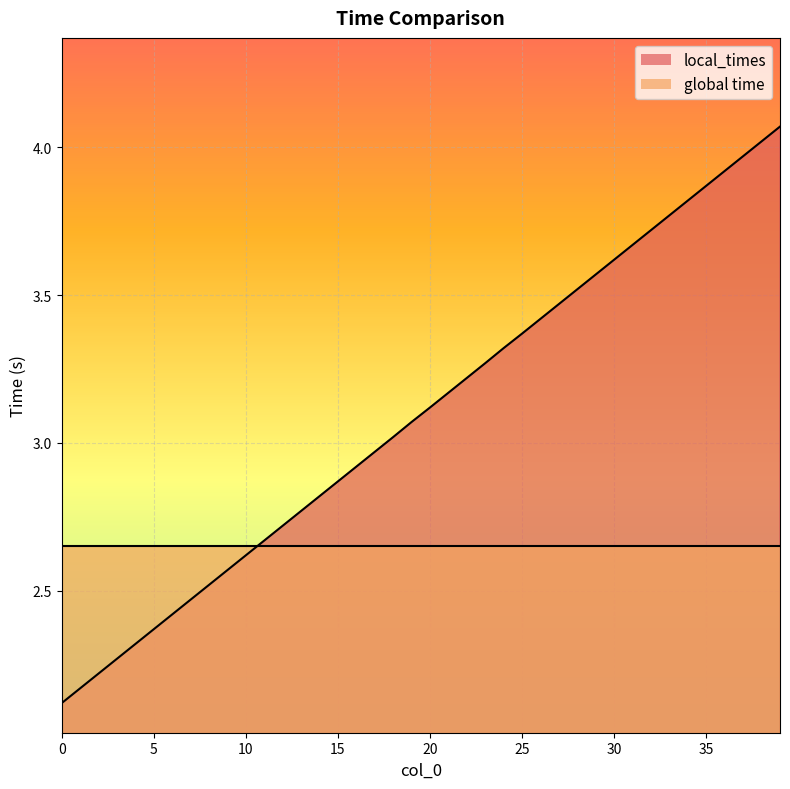

Reading left to right, transcribe all the data shown in this chart.

2.1	2.2	2.2	2.3	2.3	2.4	2.4	2.5	2.5	2.6	2.6	2.7	2.7	2.8	2.8	2.9	2.9	3.0	3.0	3.1	3.1	3.2	3.2	3.3	3.3	3.4	3.4	3.5	3.5	3.6	3.6	3.7	3.7	3.8	3.8	3.9	3.9	4.0	4.0	4.1